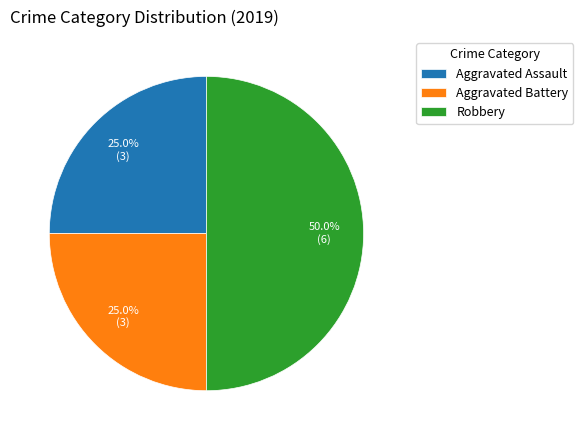

How many slices are in this pie chart?

3